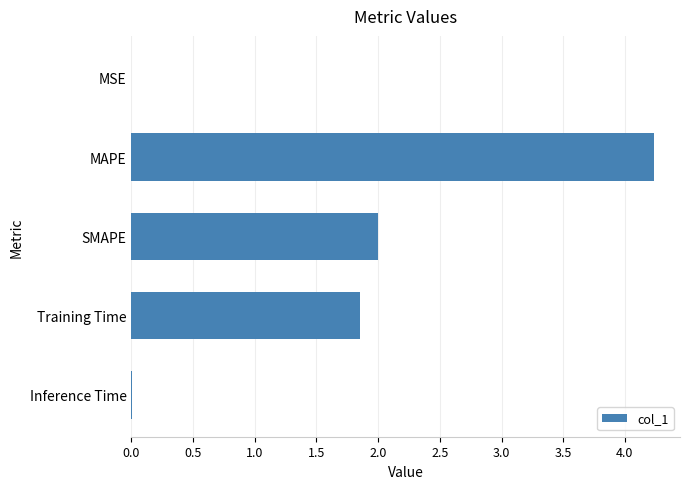

What is the sum of all values?

8.1